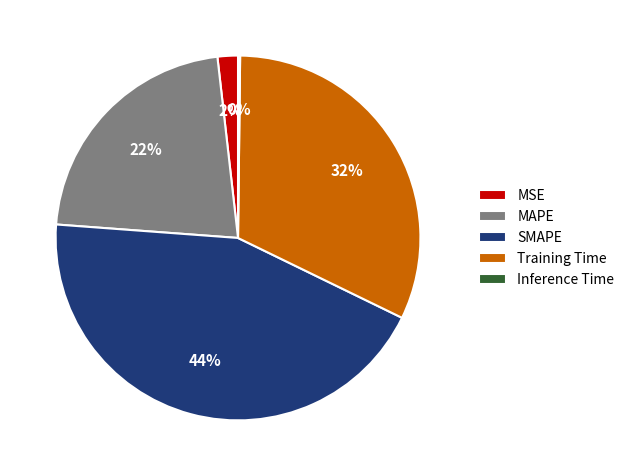

Do SMAPE and Training Time together represent more than half of the pie?

Yes